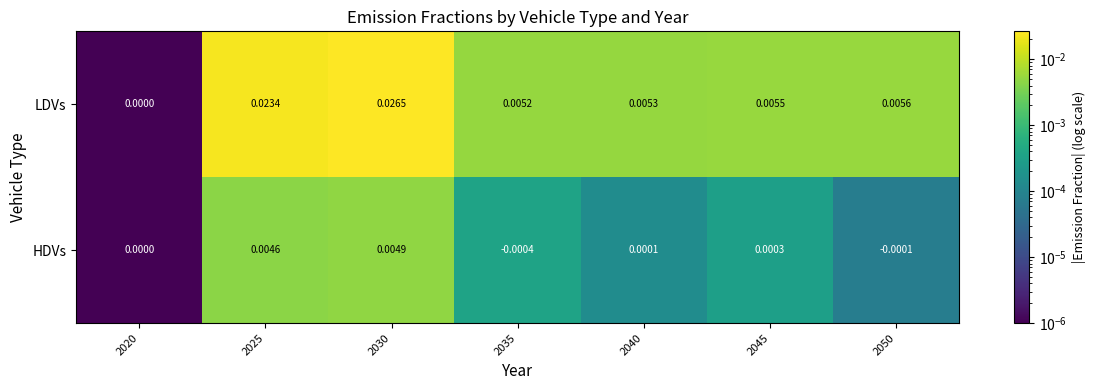

At which category is the sum across all series the highest?

2030